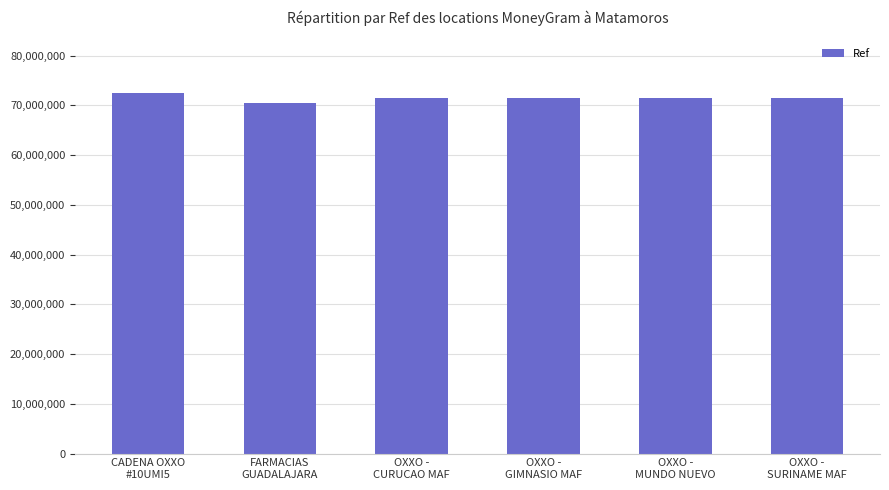

Approximately how many times larger is the value at OXXO -
MUNDO NUEVO compared to OXXO -
GIMNASIO MAF?

1.0